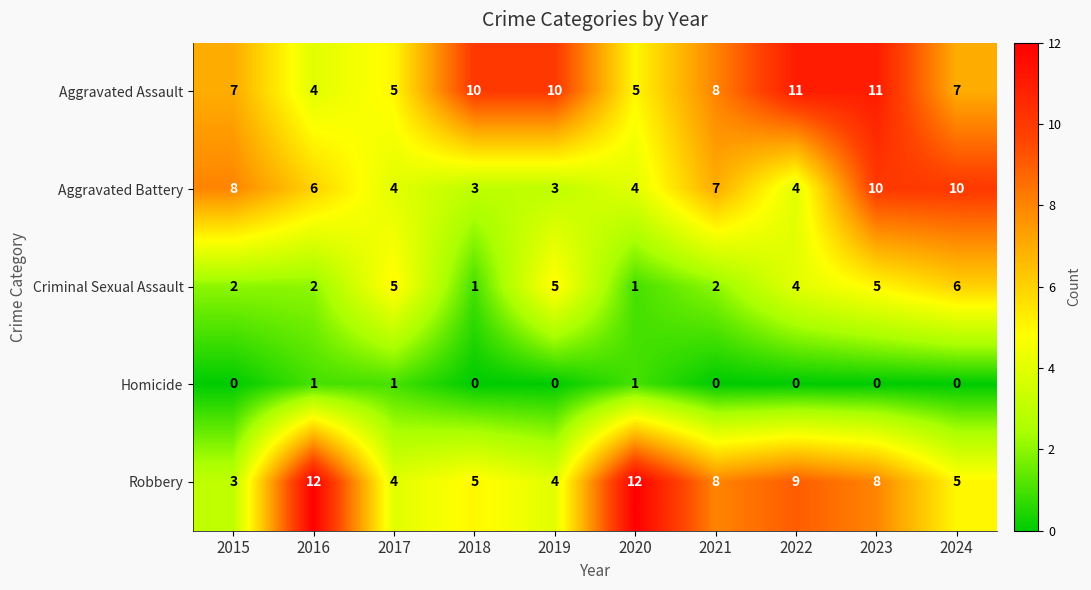

How many distinct data groups are displayed?

5